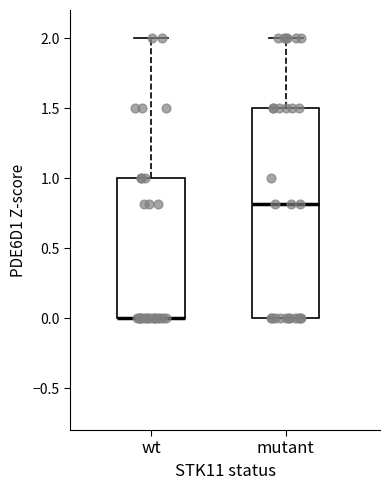

Reading left to right, read every box against the y-axis: the position of its median line, the range the box covers, and the ends of its whiskers. The values are not printed on the chart, so give them approximately, as read against the axis.

wt: median 0.0 (drawn on the box's lower edge), box 0.0 to 1.0, whiskers 0.0 to 2.0
mutant: median 0.8, box 0.0 to 1.5, whiskers 0.0 to 2.0